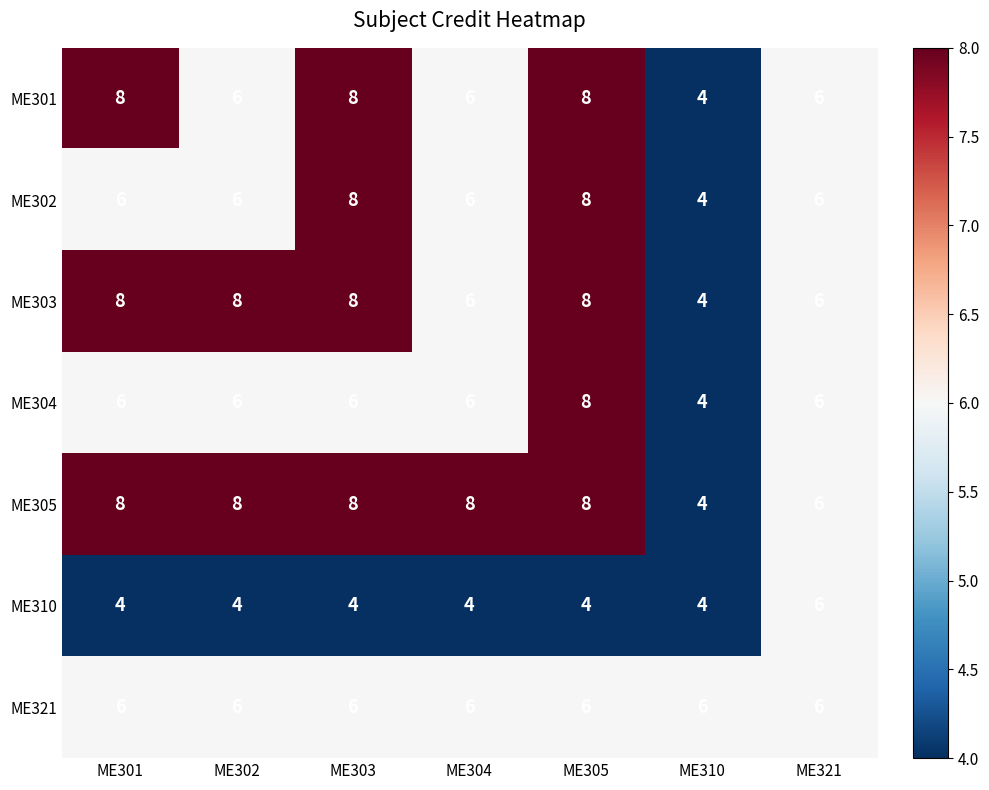

What is the sum of the ME303 values at ME321 and ME304?

12